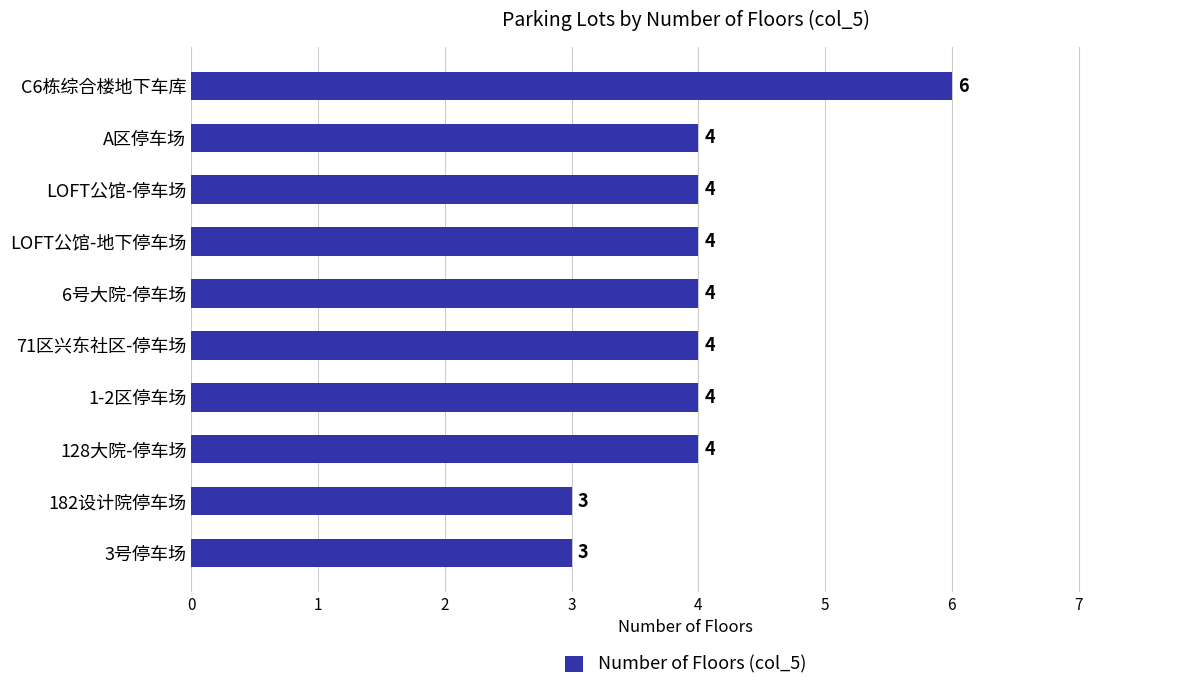

Reading bottom to top, transcribe all the data shown in this chart.

3号停车场=3	182设计院停车场=3	128大院-停车场=4	1-2区停车场=4	71区兴东社区-停车场=4	6号大院-停车场=4	LOFT公馆-地下停车场=4	LOFT公馆-停车场=4	A区停车场=4	C6栋综合楼地下车库=6